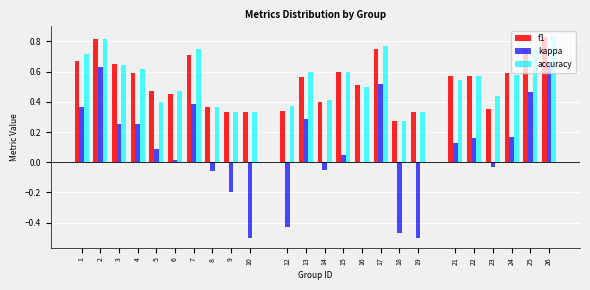

What is the total value across all series at 21?

1.2